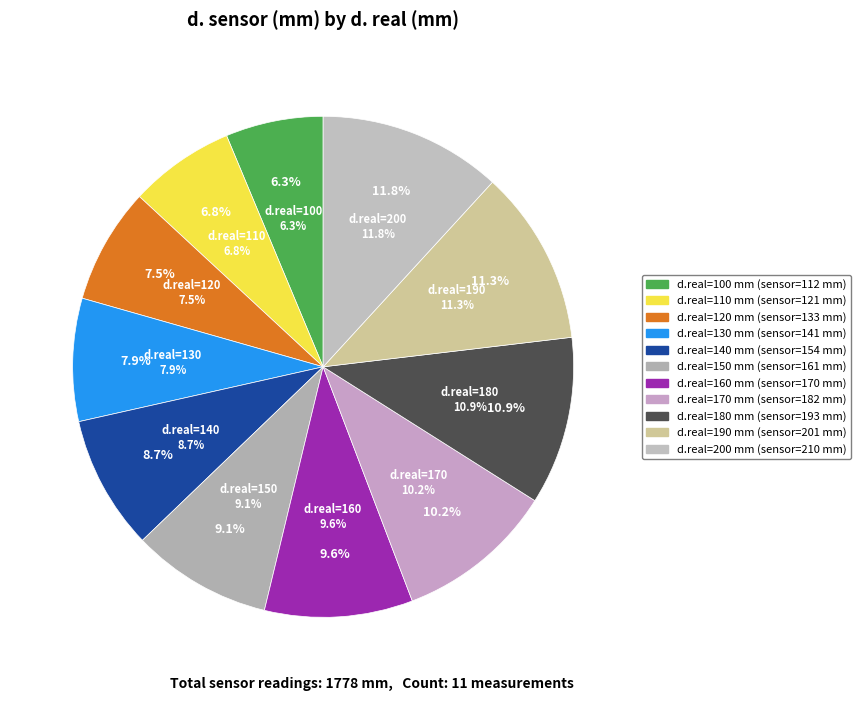

Which slice is the smallest?

100